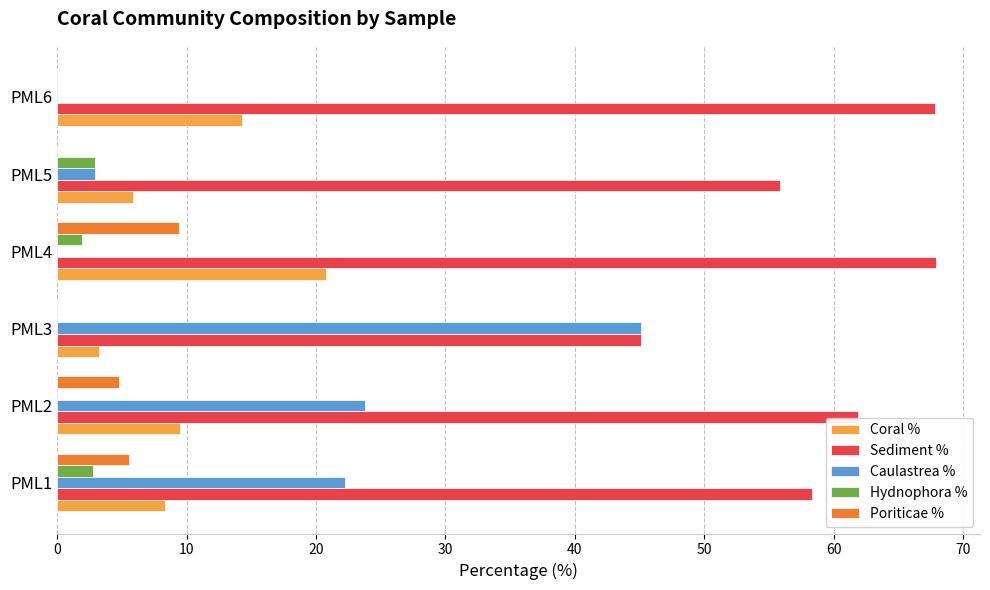

Which series changed the most between PML1 and PML3?

Caulastrea %